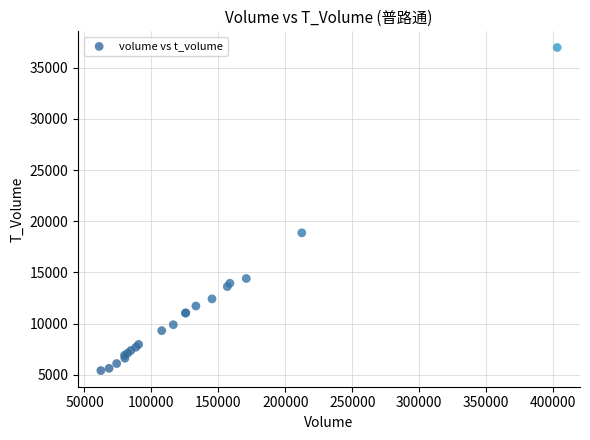

What Y value in the scatter plot is closest to 21193?

18865